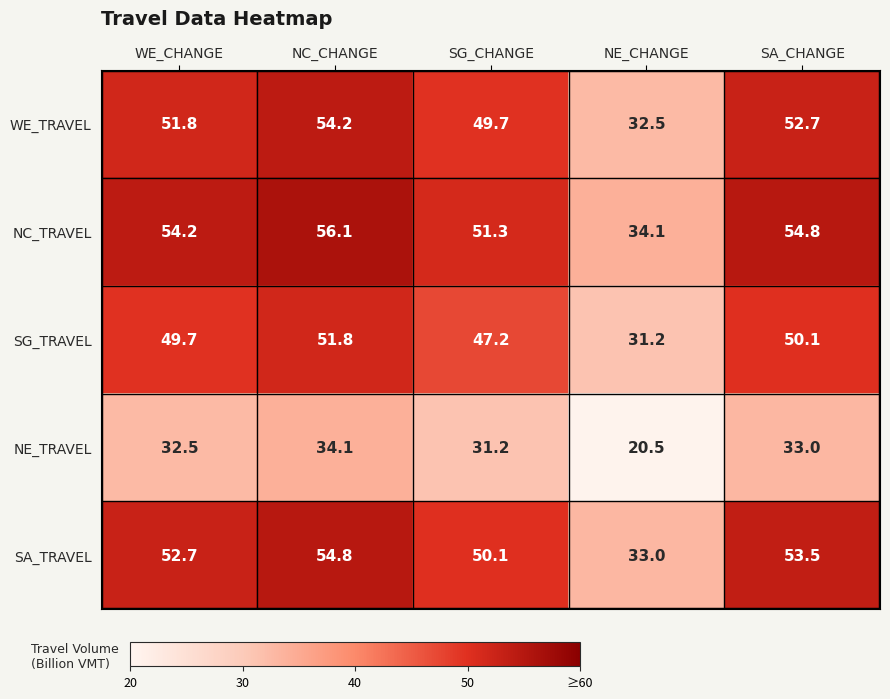

True or false: SA_TRAVEL has a value of 80.3 at WE_CHANGE.

False